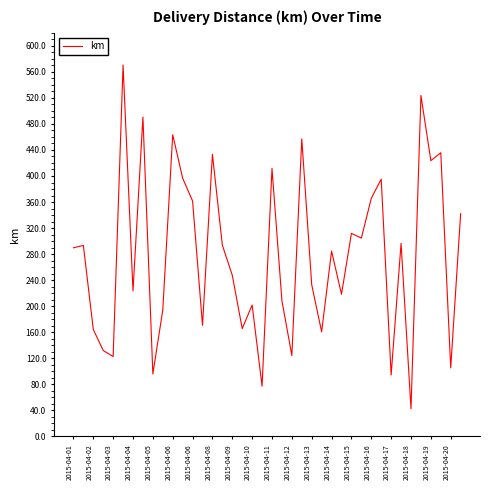

What is the greatest value displayed?

570.4